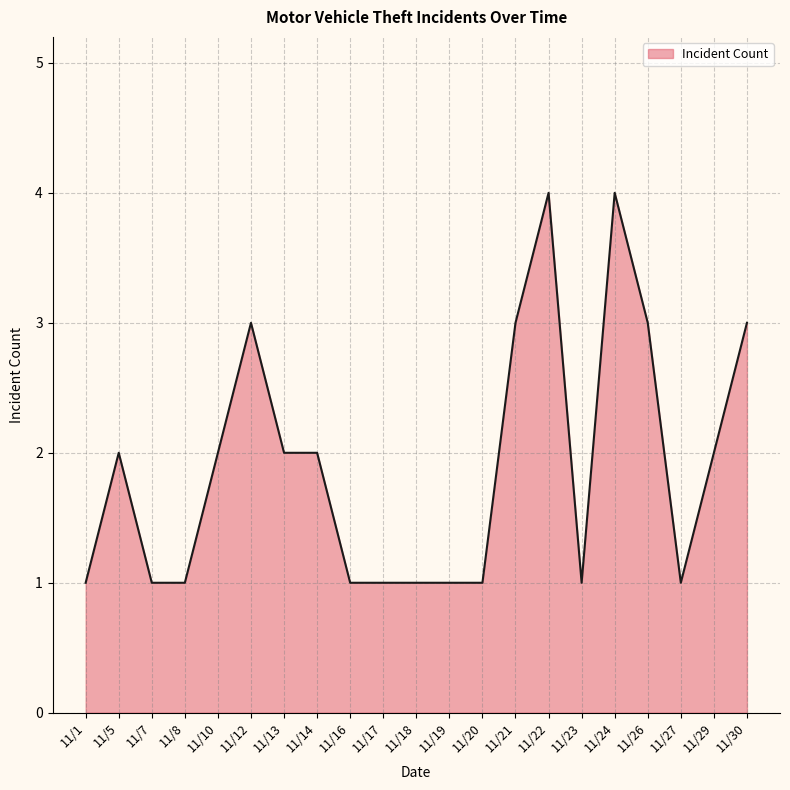

Is it true that the value at 11/24 is 2?

False